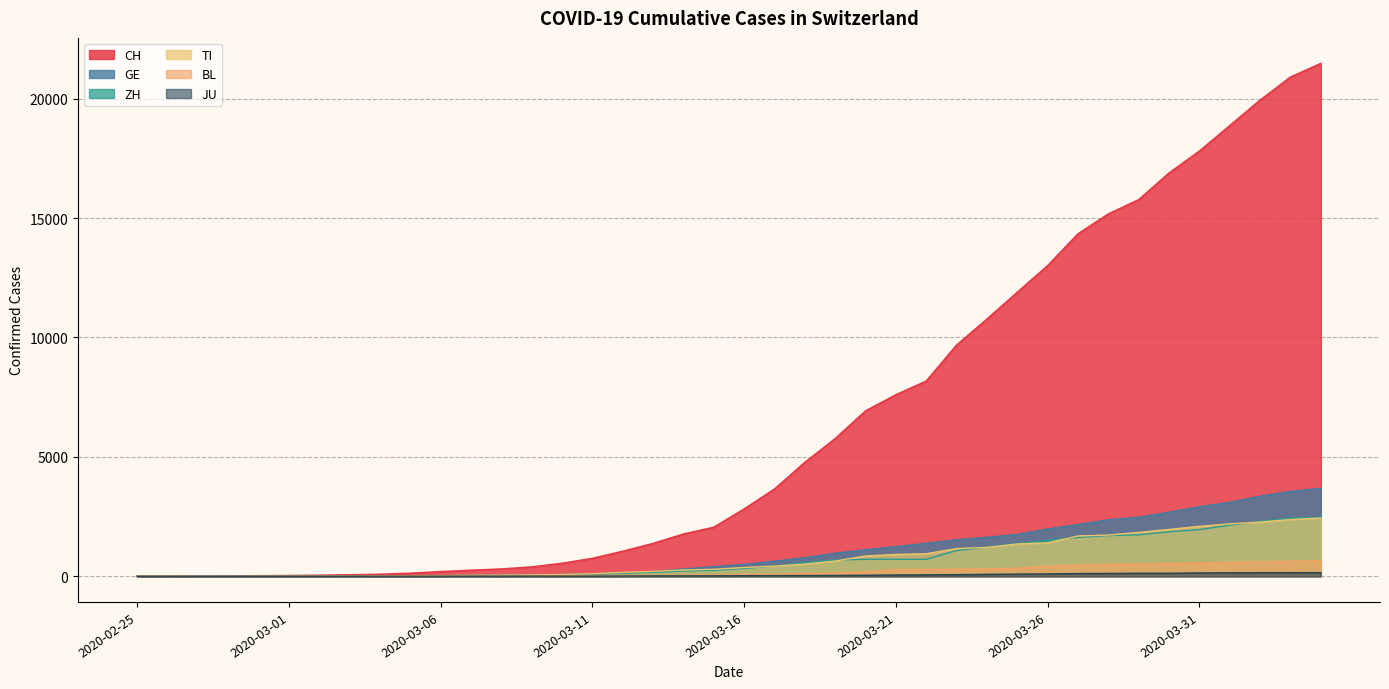

True or false: JU has more than 1 points higher than both neighbors.

False